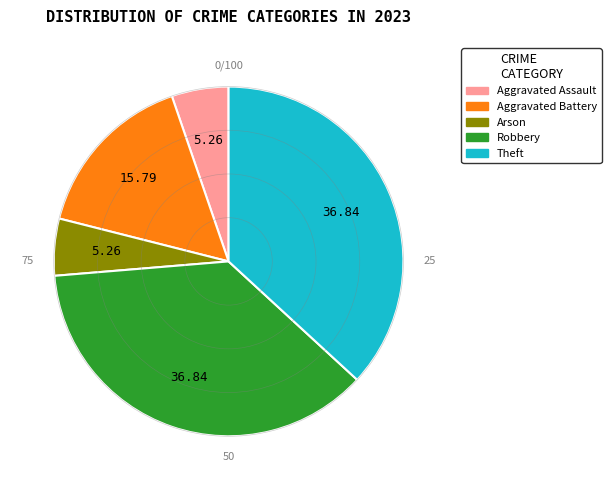

Is the sum of Robbery and Aggravated Battery greater than half?

Yes